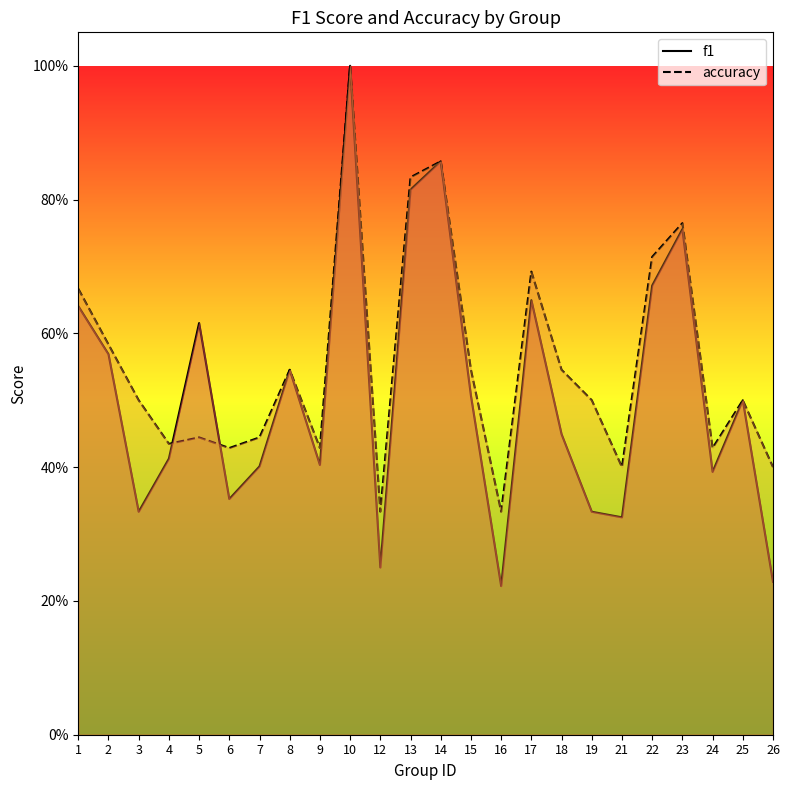

At 24, list the series in order from largest to smallest.

accuracy, f1